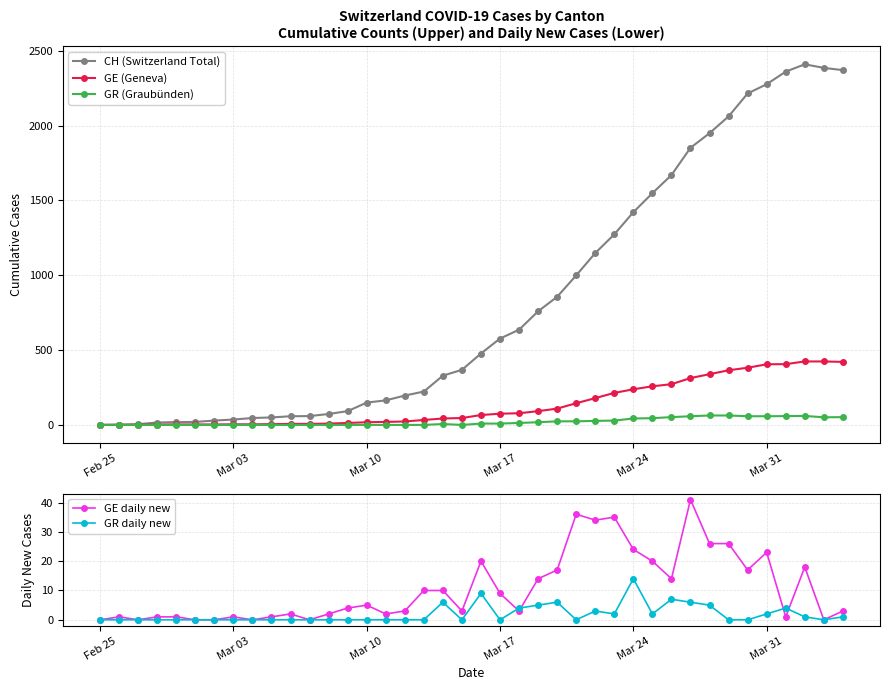

The value of GR daily new at Mar 24 is 20. True or false?

False